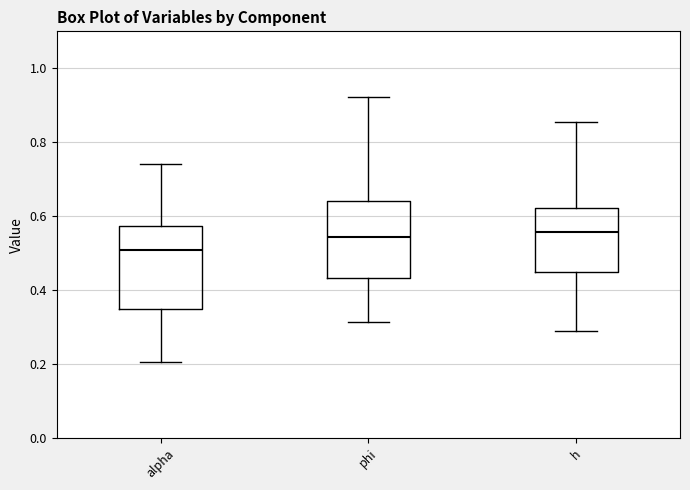

Which box's median line is the lowest?

alpha